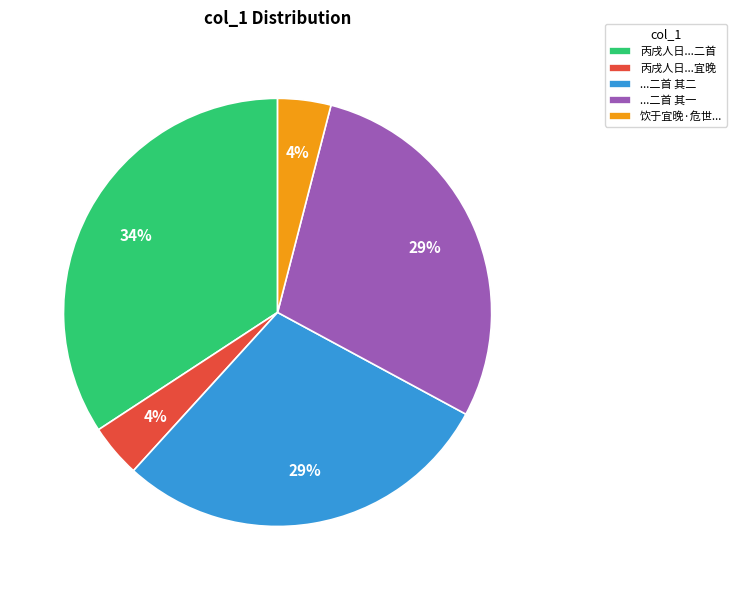

What percentage is the ...二首 其一 slice, to the nearest percent?

29%